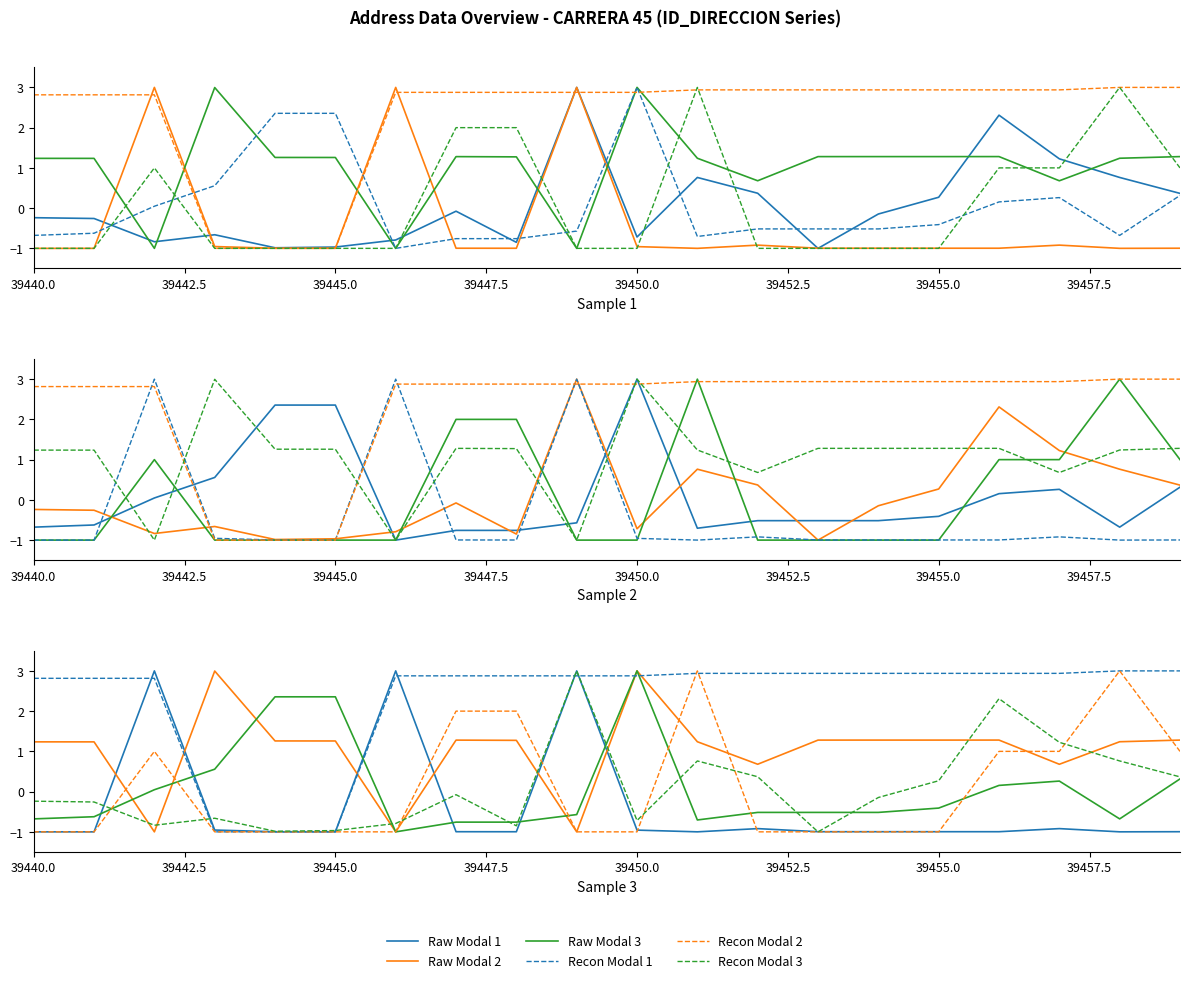

How many distinct data groups are displayed?

6